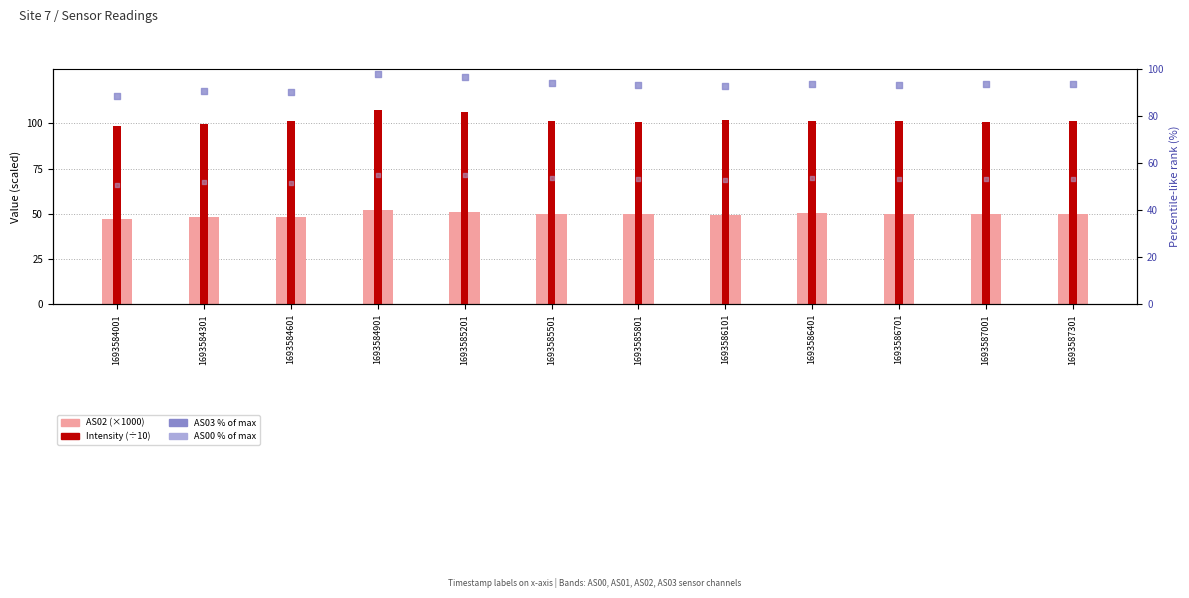

At how many categories does at least one series exceed 71?

12